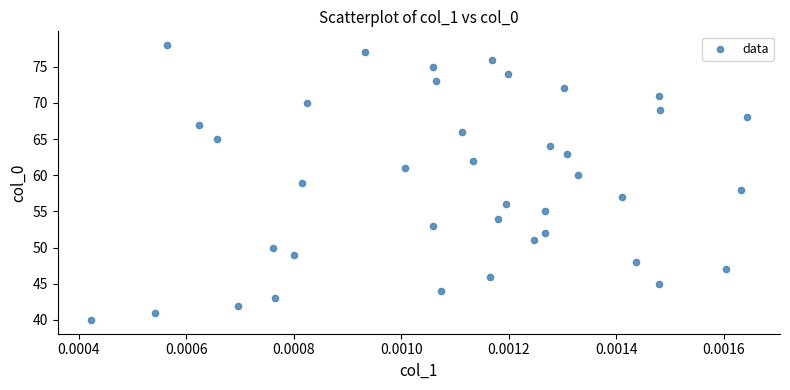

What is the range of Y values (max minus min)?

38